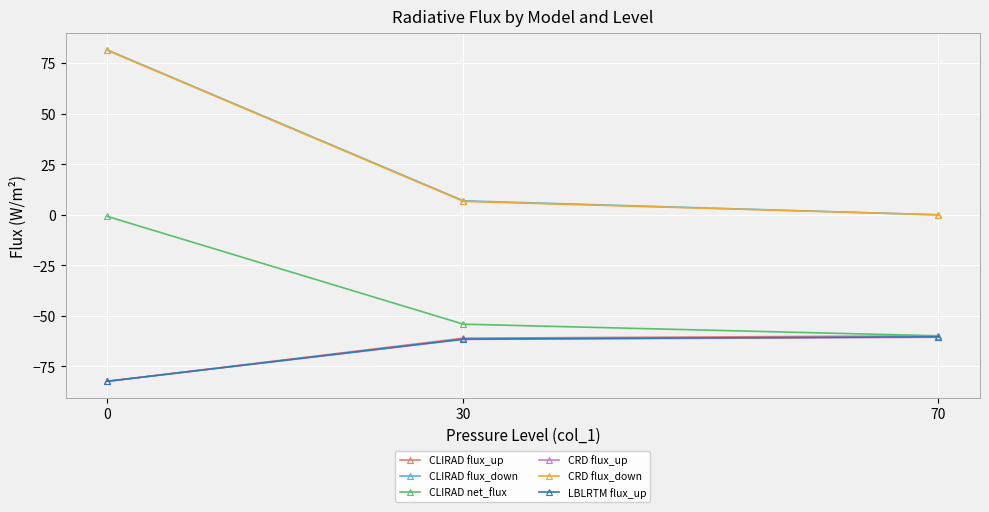

The value of LBLRTM flux_up at 0 is -82.3. True or false?

True